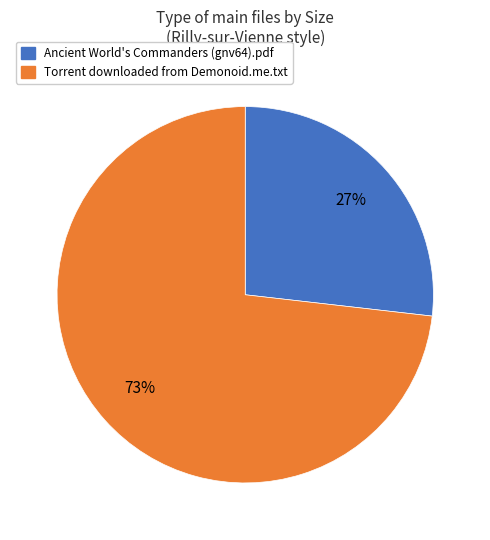

To the nearest percent, what portion does Ancient World's Commanders (gnv64).pdf represent?

27%